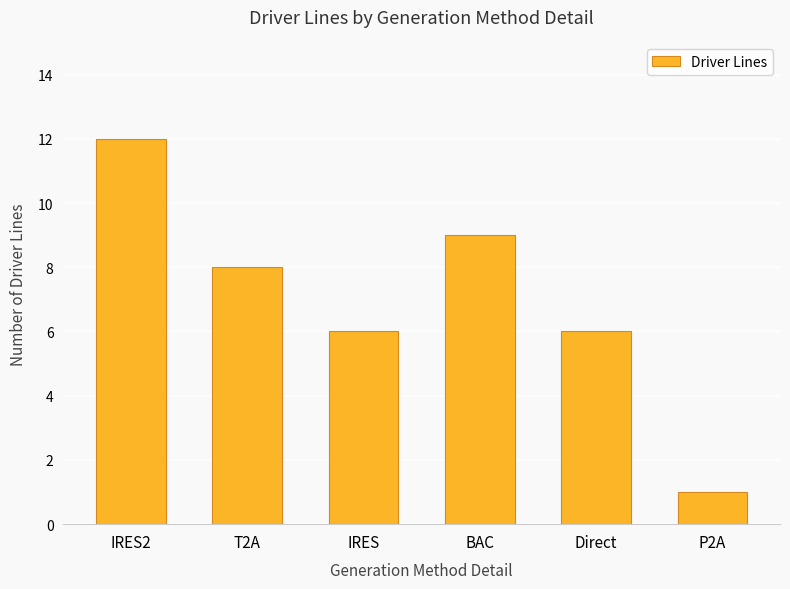

Reading left to right, what are all the values shown in this chart?

IRES2=12	T2A=8	IRES=6	BAC=9	Direct=6	P2A=1